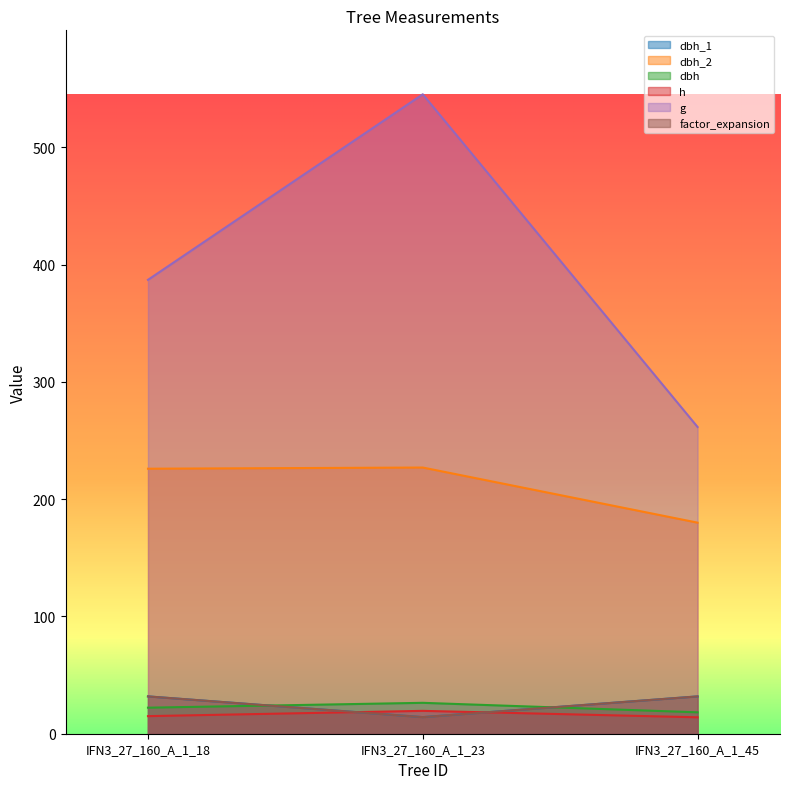

Which category has the highest value in the g series?

IFN3_27_160_A_1_23